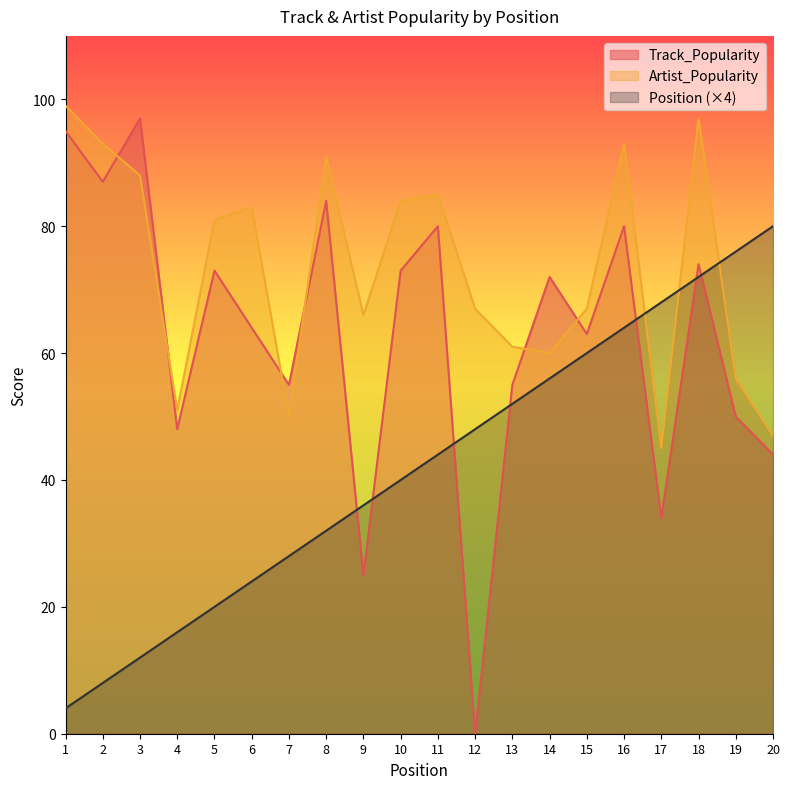

What is the difference between the maximum and minimum values in the Track_Popularity series?

97